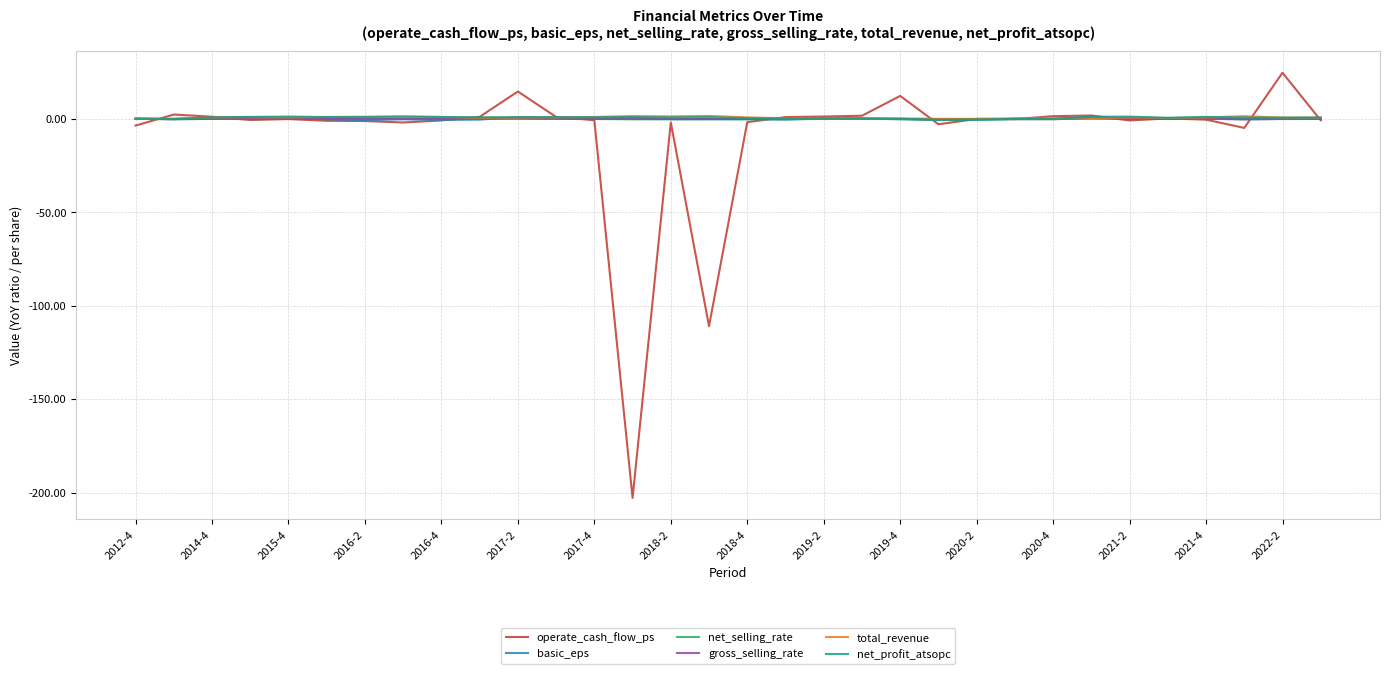

True or false: gross_selling_rate has more than 1 points higher than both neighbors.

True